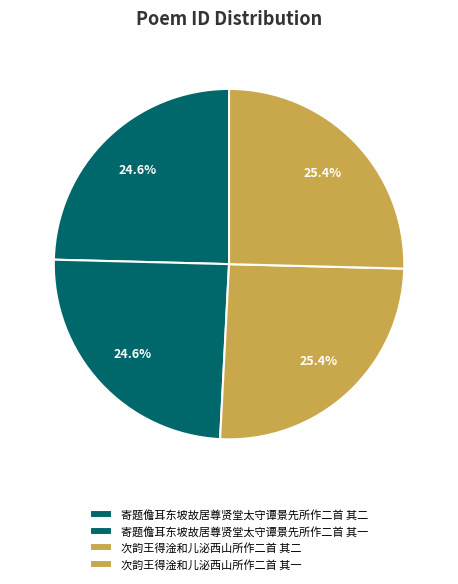

How many segments does this pie chart have?

4